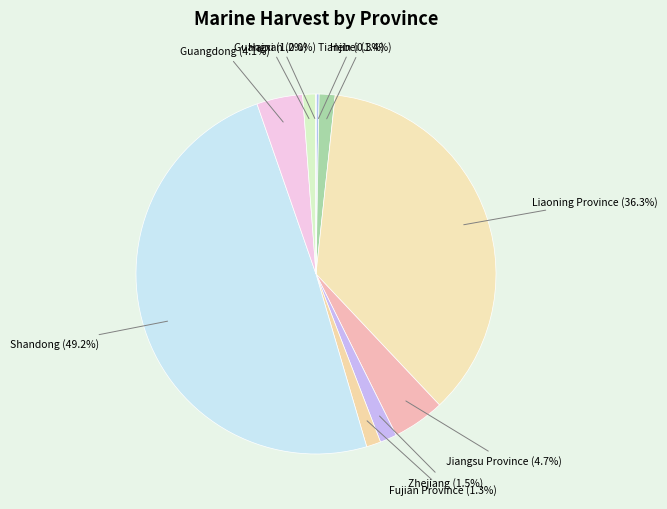

Does Tianjin account for over 50% of the chart?

No